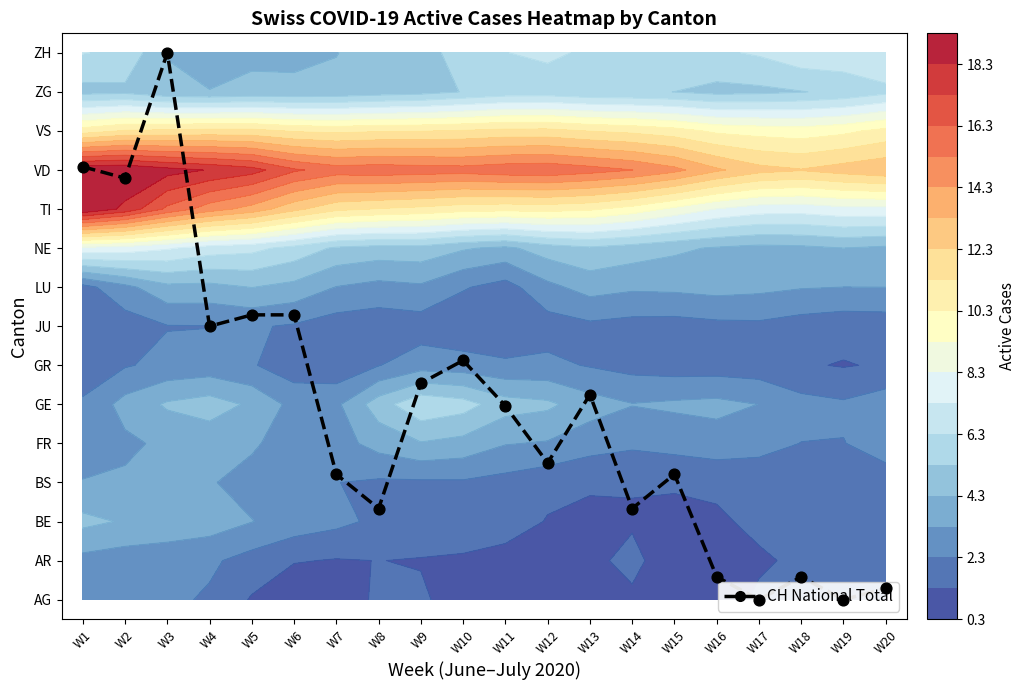

Reading left to right, transcribe all the data shown in this chart.

11.1	10.8	14.0	7.0	7.3	7.3	3.2	2.3	5.5	6.1	5.0	3.5	5.2	2.3	3.2	0.6	0.0	0.6	0.0	0.3